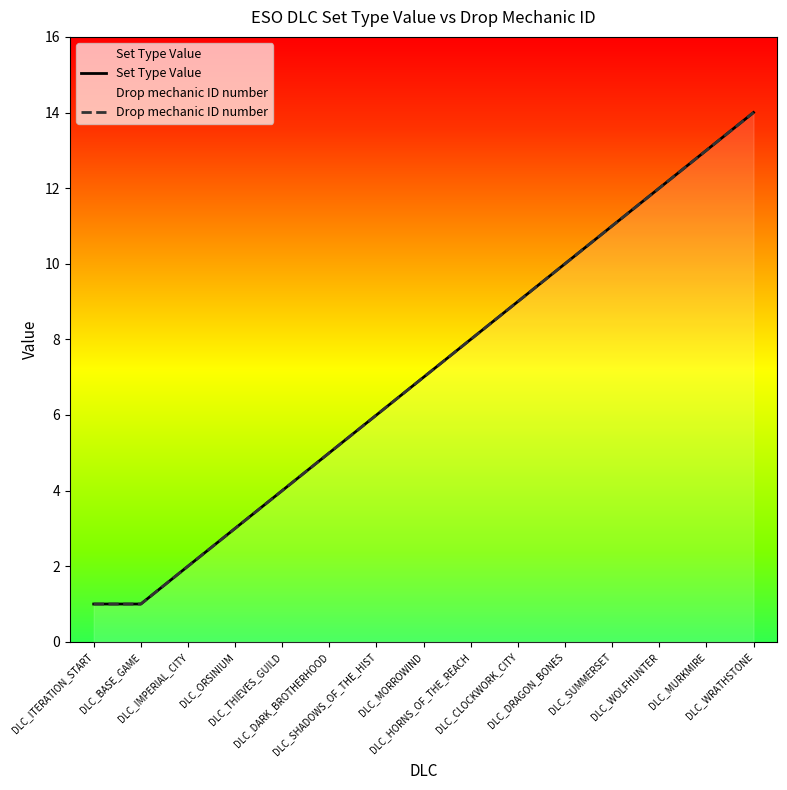

Rank the categories by Set Type Value value from highest to lowest.

DLC_WRATHSTONE, DLC_MURKMIRE, DLC_WOLFHUNTER, DLC_SUMMERSET, DLC_DRAGON_BONES, DLC_CLOCKWORK_CITY, DLC_HORNS_OF_THE_REACH, DLC_MORROWIND, DLC_SHADOWS_OF_THE_HIST, DLC_DARK_BROTHERHOOD, DLC_THIEVES_GUILD, DLC_ORSINIUM, DLC_IMPERIAL_CITY, DLC_ITERATION_START, DLC_BASE_GAME